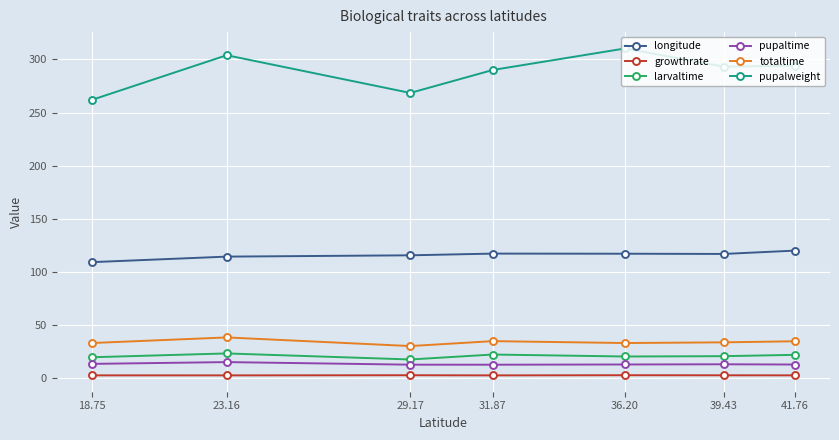

What is the maximum value for growthrate?

2.7